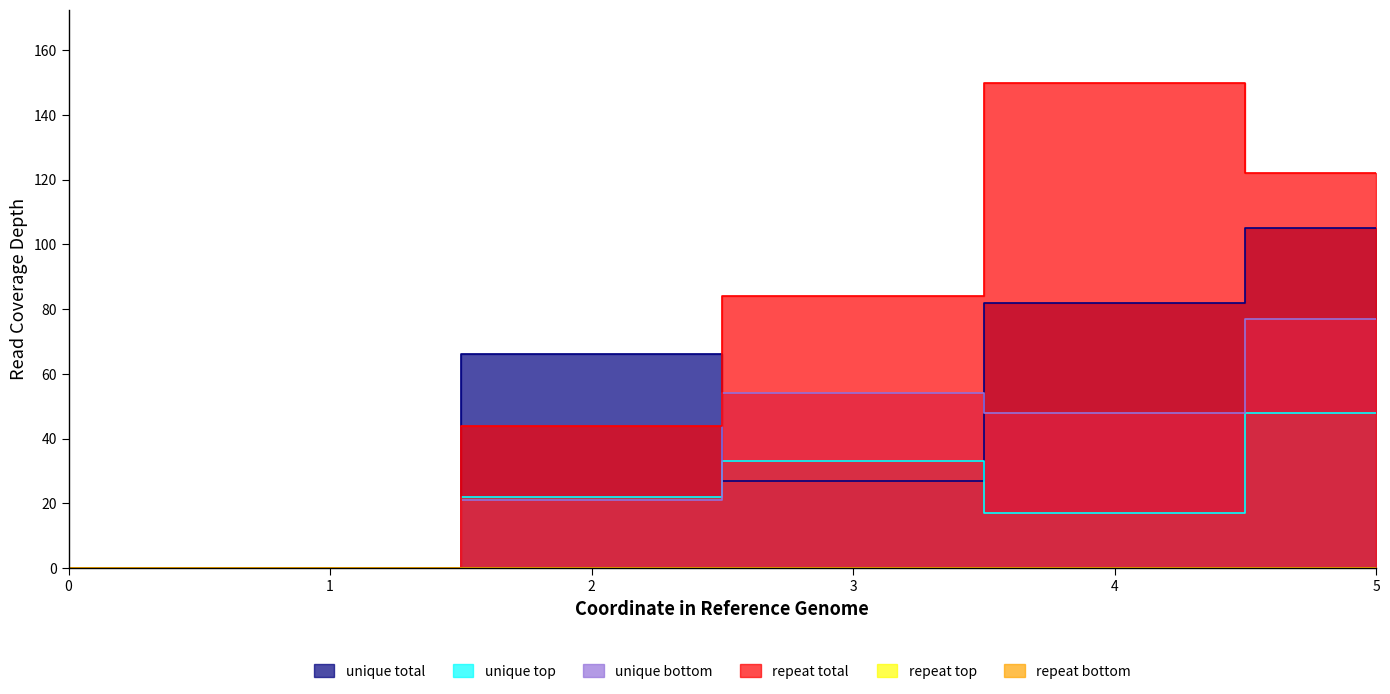

List the labels in order of 1 value, smallest first.

0, 1, 3, 2, 4, 5